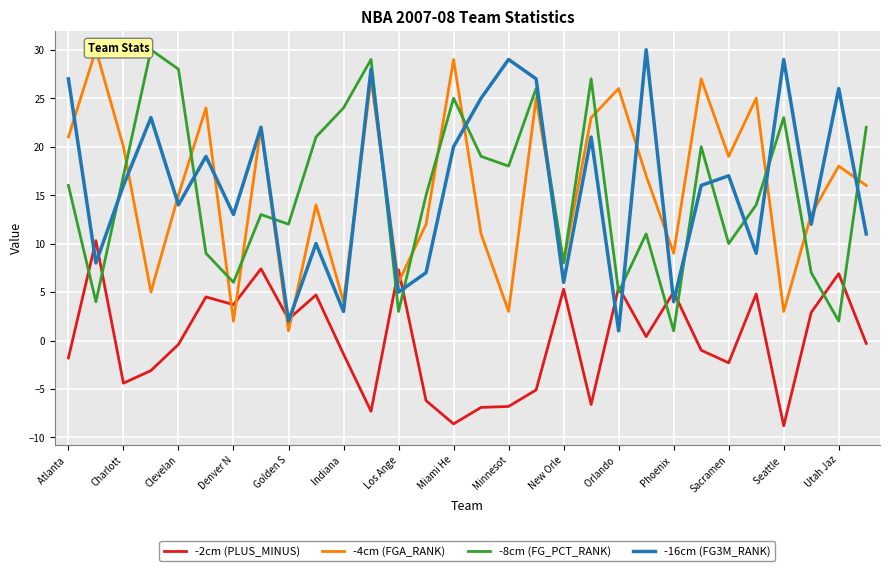

In -4cm (FGA_RANK), how many points are higher than both neighbors (excluding endpoints)?

11